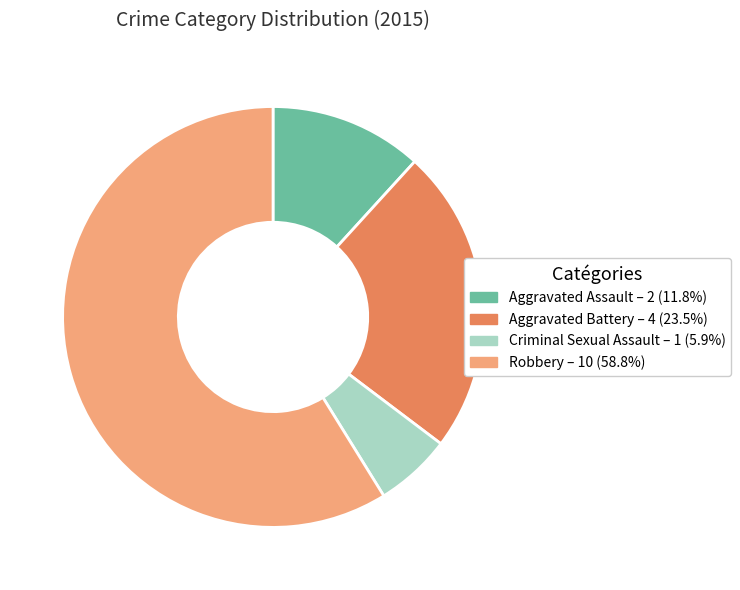

Do Aggravated Battery – 4 (23.5%) and Robbery – 10 (58.8%) together represent more than half of the pie?

Yes